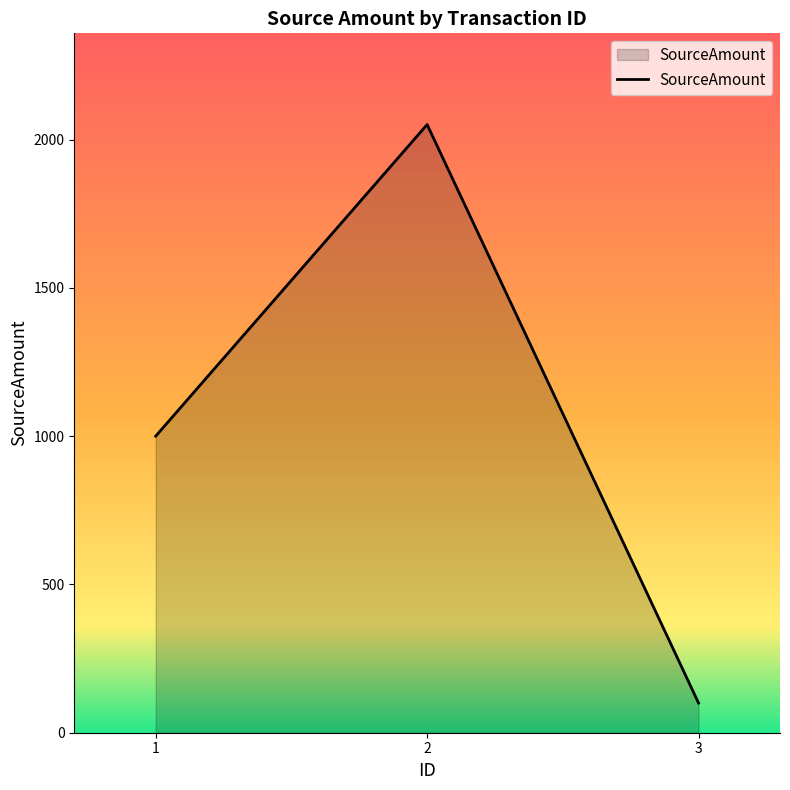

How many values are below 1000?

1